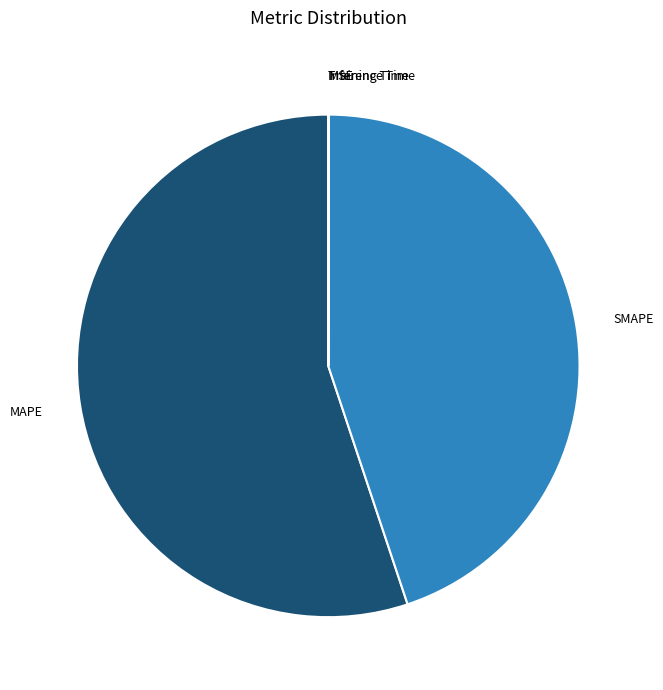

Does any single category account for the majority?

Yes